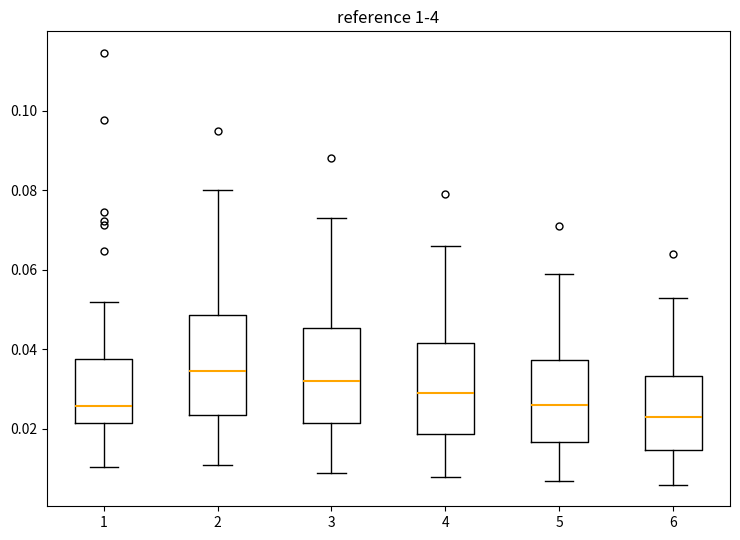

Reading left to right, transcribe this box plot: for each box, give where its median line is, the range the box spans, and where its two whiskers end, as read against the y-axis. The values are not printed on the chart, so give them approximately, as read against the axis.

1: median 0.026, box 0.022 to 0.038, whiskers 0.010 to 0.052
2: median 0.034, box 0.024 to 0.048, whiskers 0.012 to 0.080
3: median 0.032, box 0.022 to 0.046, whiskers 0.010 to 0.074
4: median 0.030, box 0.018 to 0.042, whiskers 0.008 to 0.066
5: median 0.026, box 0.016 to 0.038, whiskers 0.008 to 0.060
6: median 0.024, box 0.014 to 0.034, whiskers 0.006 to 0.054